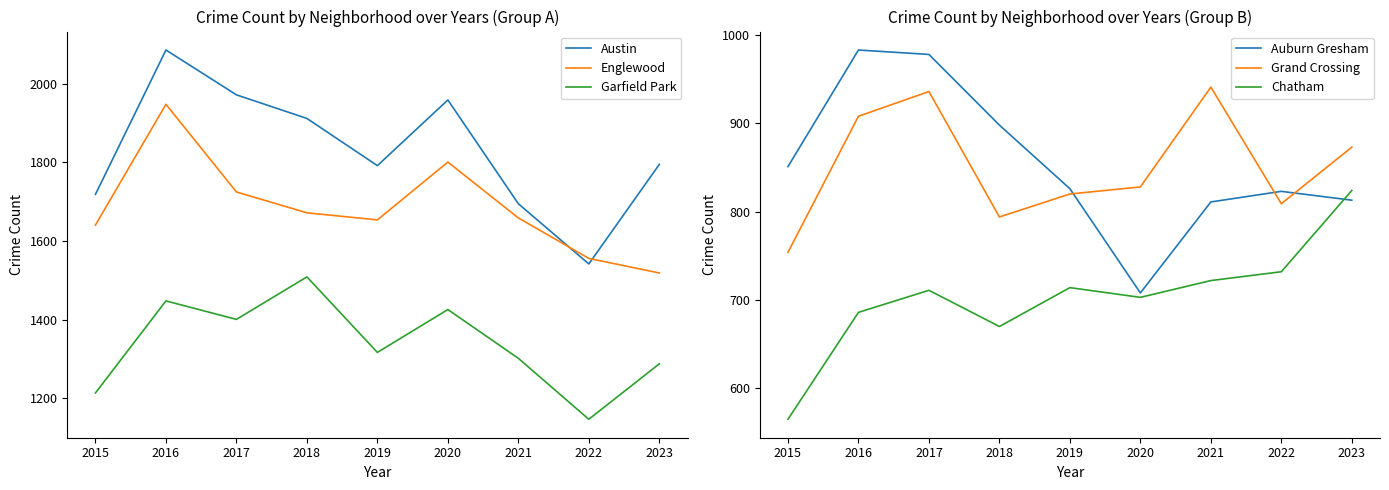

What is the sum of all Auburn Gresham values?

7691